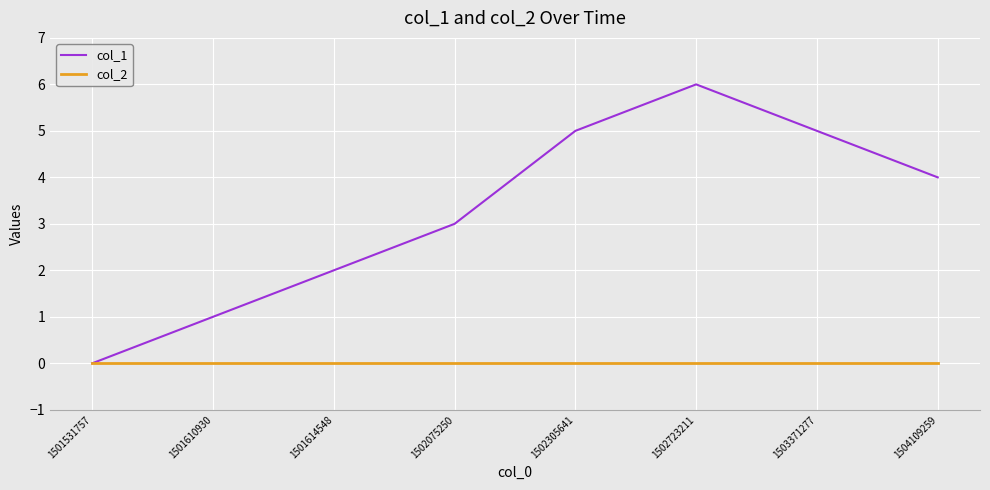

Reading right to left, list all the values displayed in this chart.

col_1: 1504109259=4	1503371277=5	1502723211=6	1502305641=5	1502075250=3	1501614548=2	1501610930=1	1501531757=0
col_2: 1504109259=0	1503371277=0	1502723211=0	1502305641=0	1502075250=0	1501614548=0	1501610930=0	1501531757=0